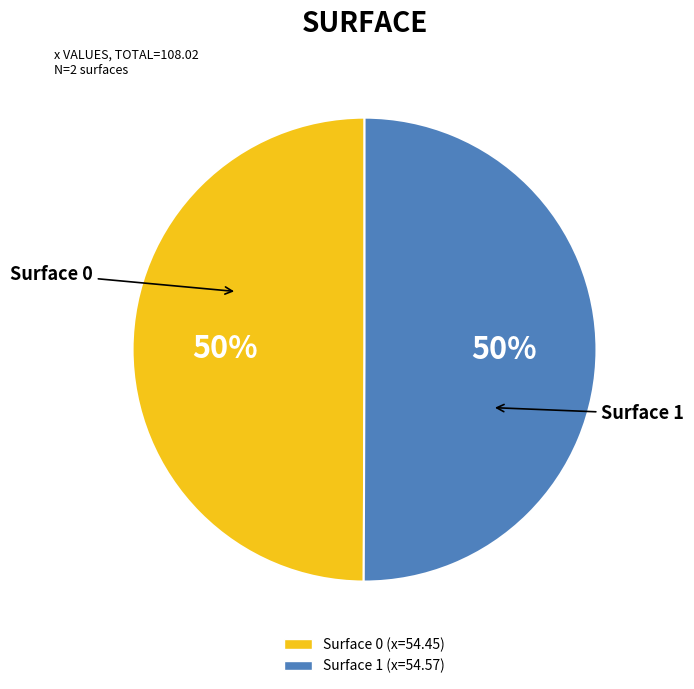

Which slice is the largest?

1